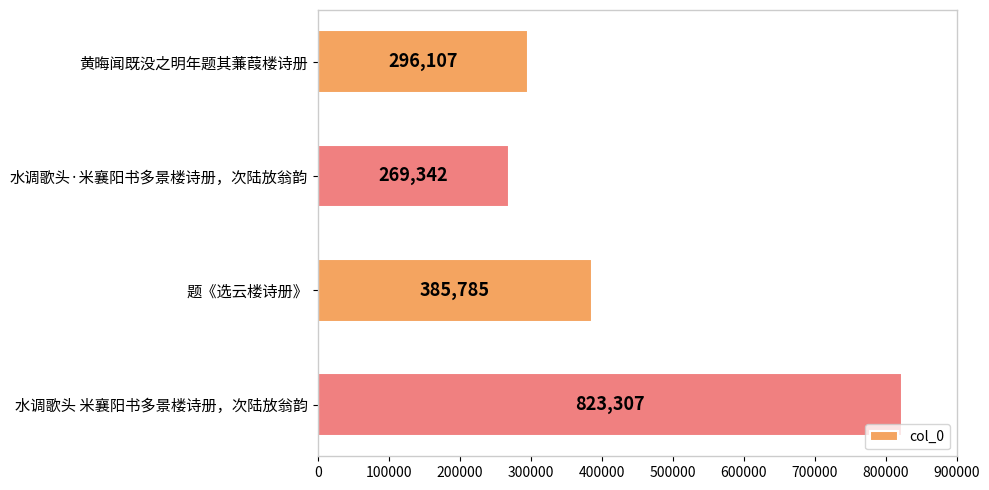

Is it true that the value at 水调歌头 米襄阳书多景楼诗册，次陆放翁韵 is 823307?

True